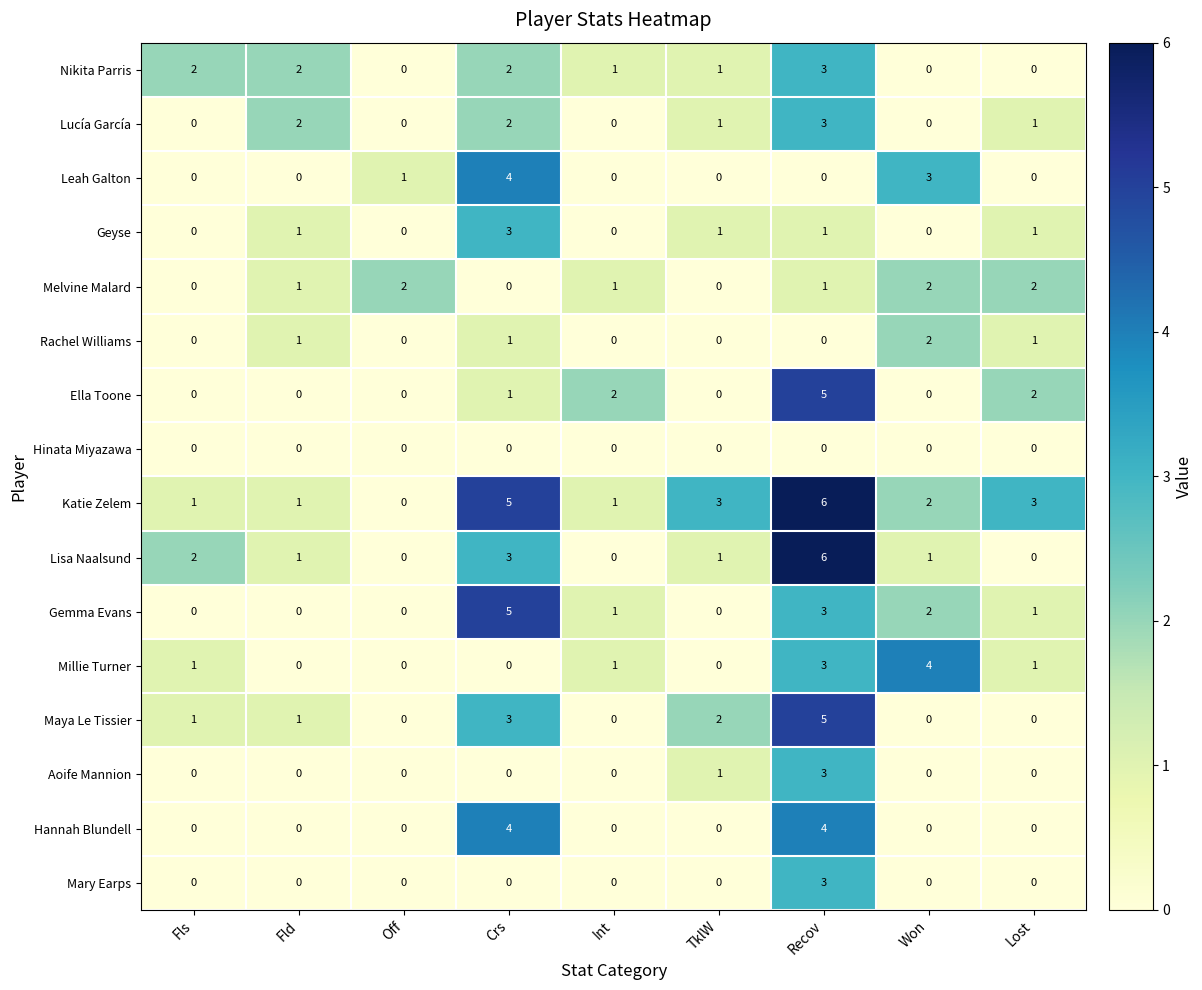

The value of Aoife Mannion at Recov is 1. True or false?

False